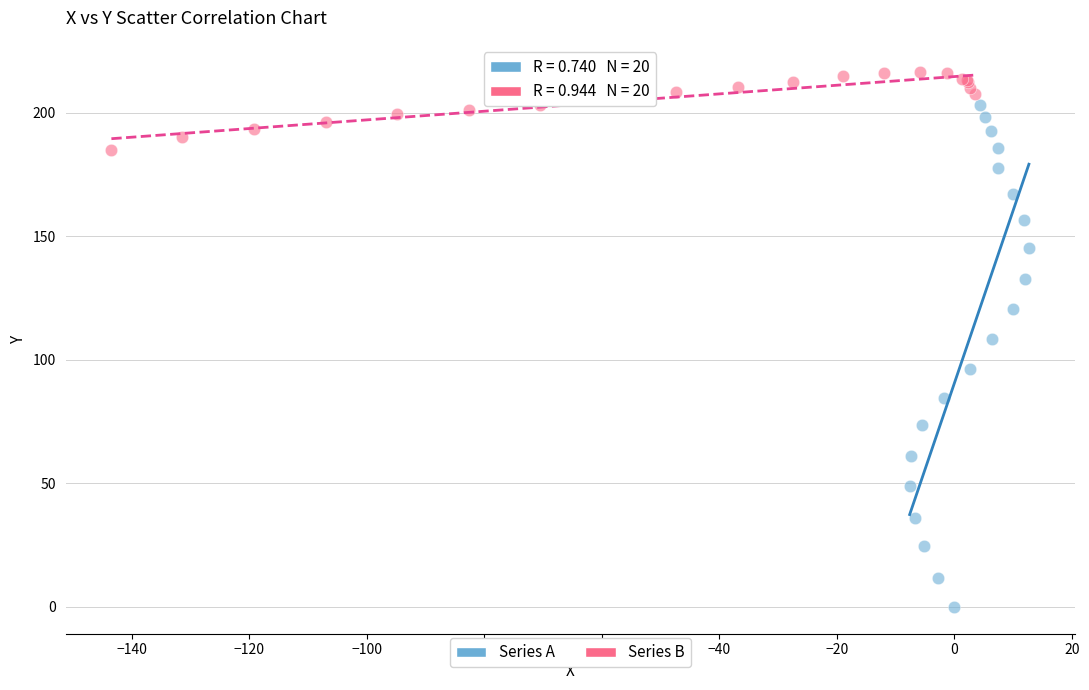

Which series has the widest spread of Y values?

Series A